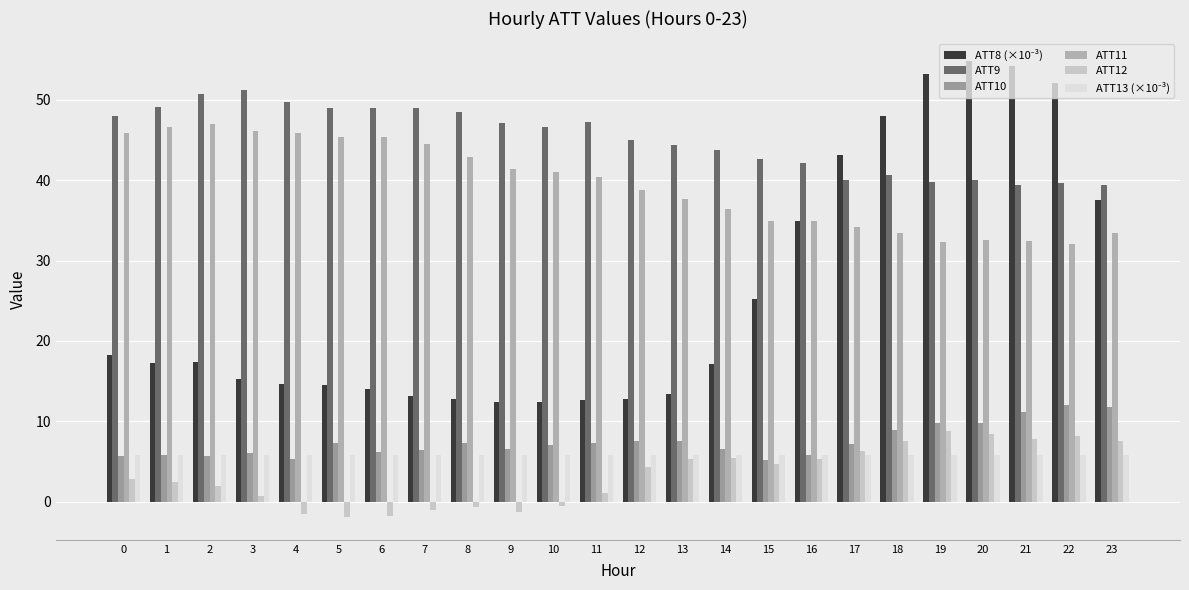

What is the maximum value for ATT13 (×10⁻³)?

5.8